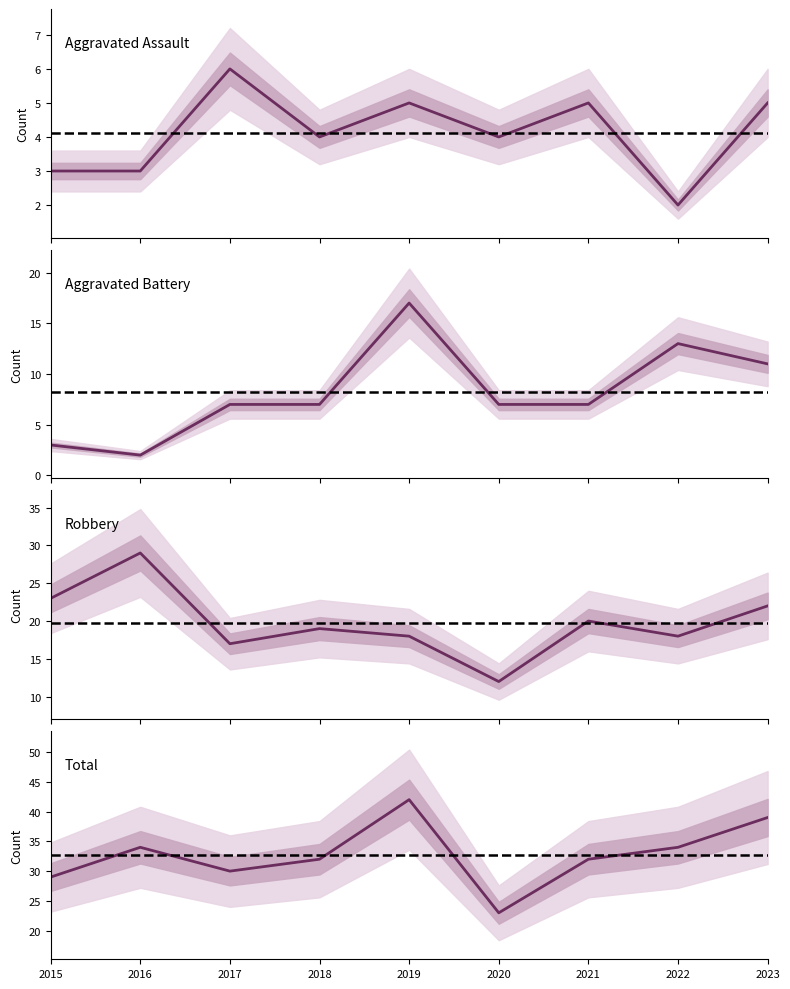

Which category has the highest value in the Total series?

2019